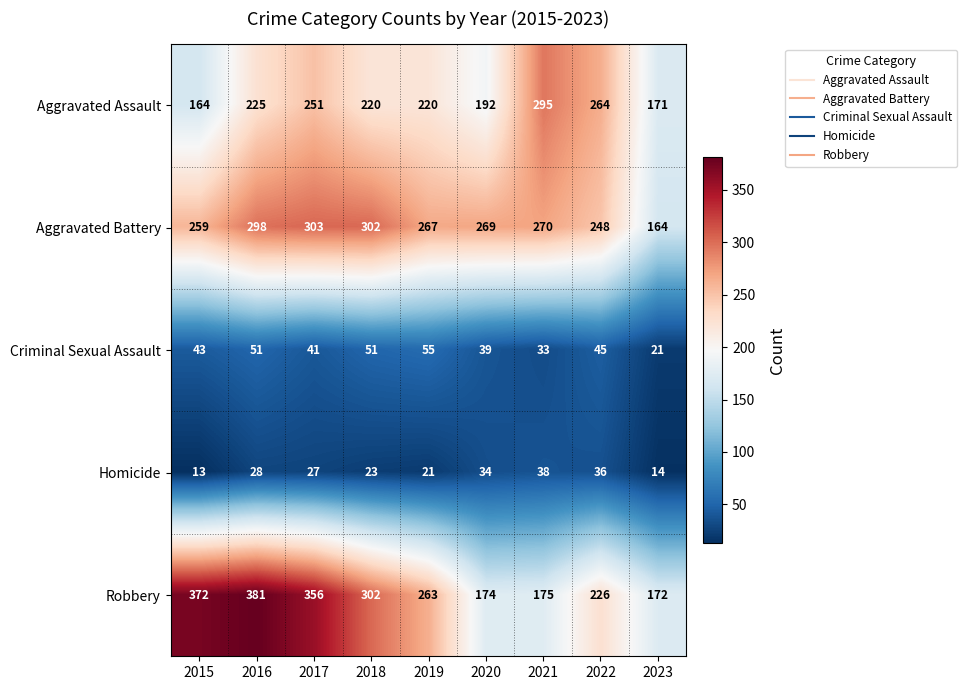

List the series in order of their peak value, lowest first.

Homicide, Criminal Sexual Assault, Aggravated Assault, Aggravated Battery, Robbery